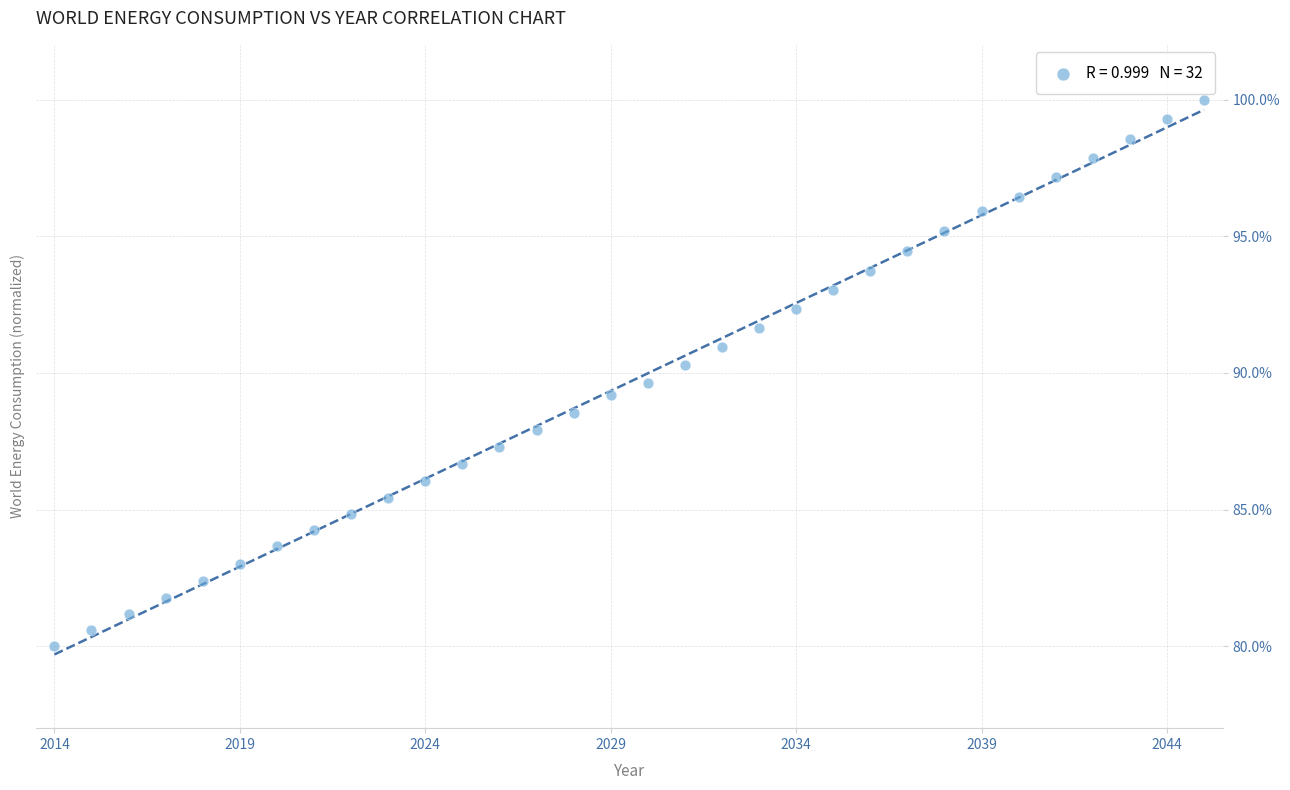

What is the range of Y values (max minus min)?

20.0